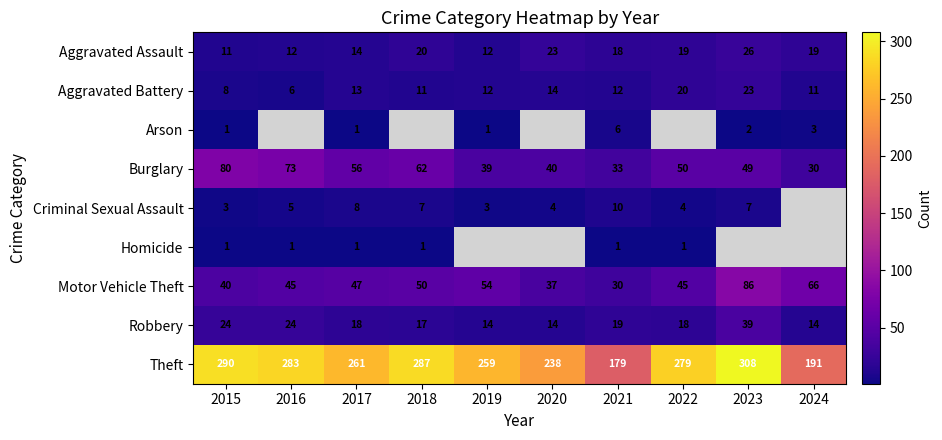

True or false: Aggravated Assault has a value of 17.6 at 2019.

False